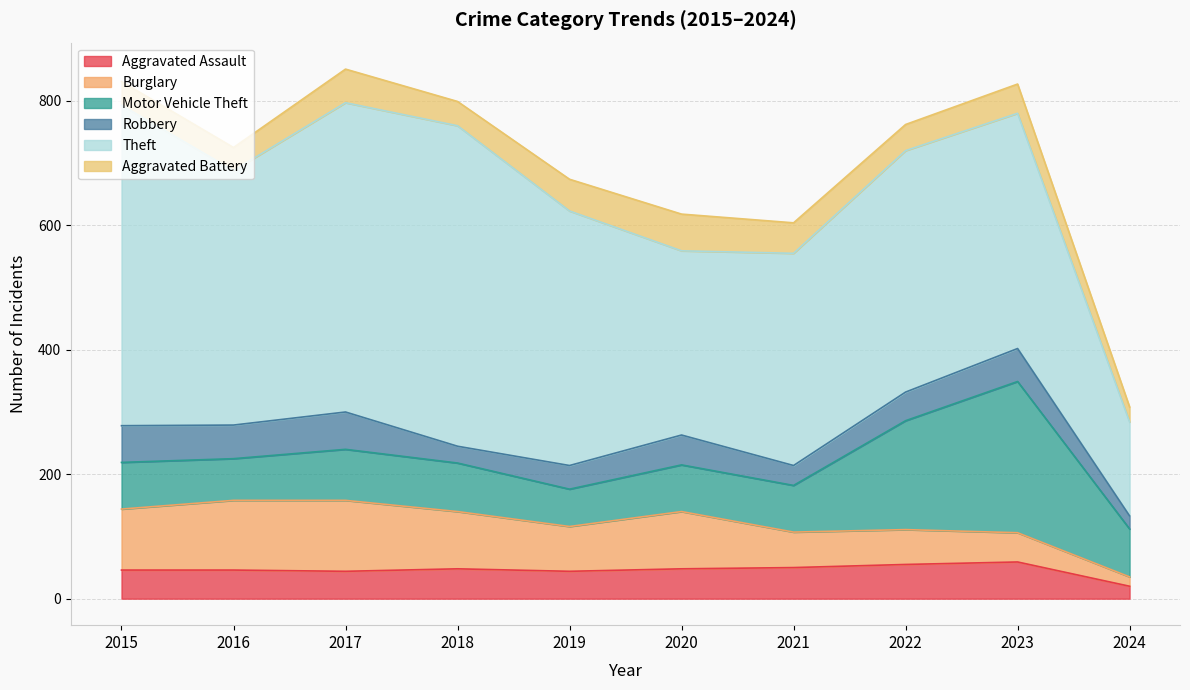

Is it true that Theft equals 128 at 2018?

False